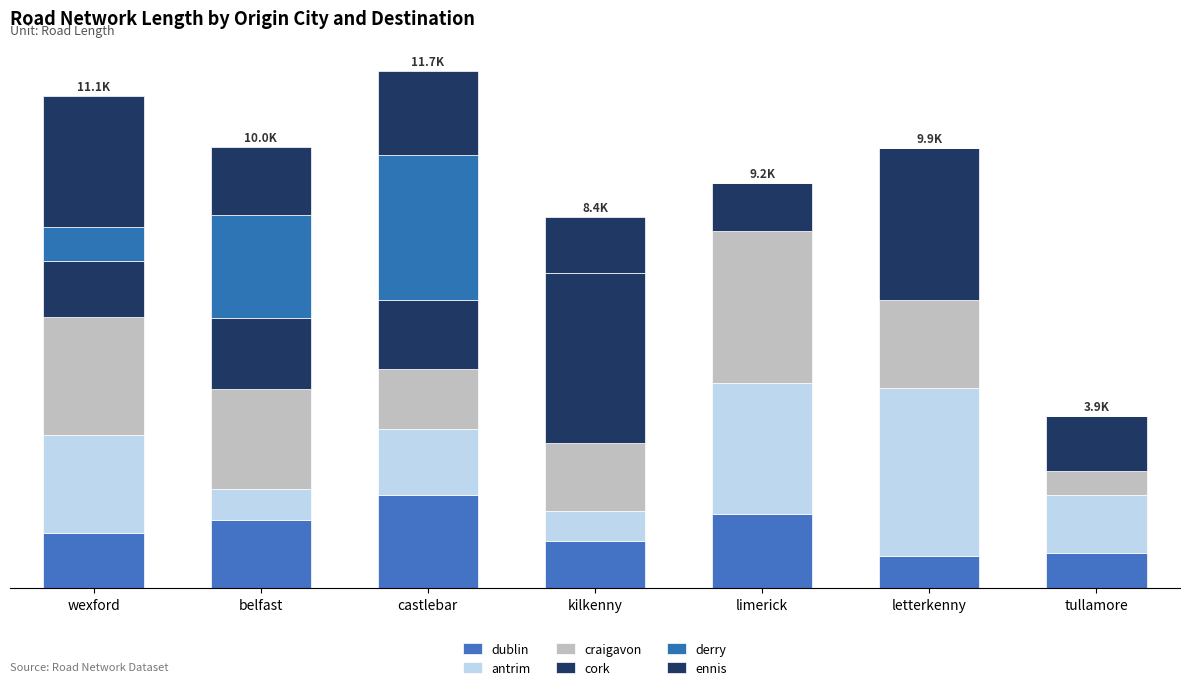

Does the chart contain stacked bars?

Yes